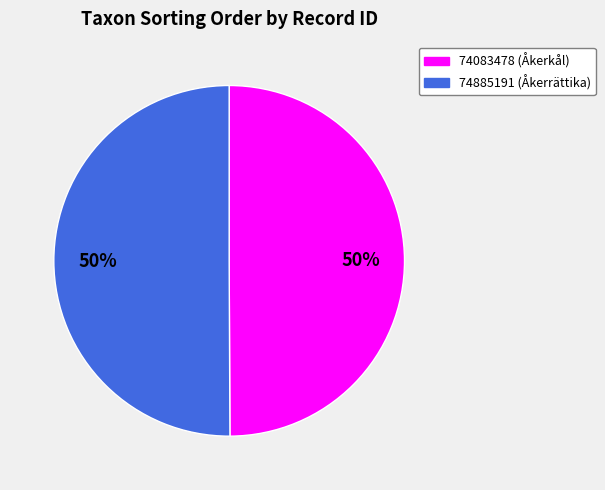

True or false: 74885191 (Åkerrättika) accounts for 60% of the total.

False